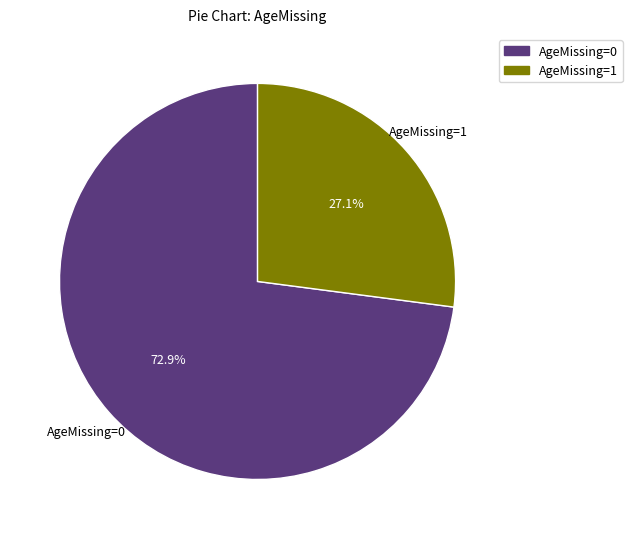

Do AgeMissing=1 and AgeMissing=0 together represent more than half of the pie?

Yes